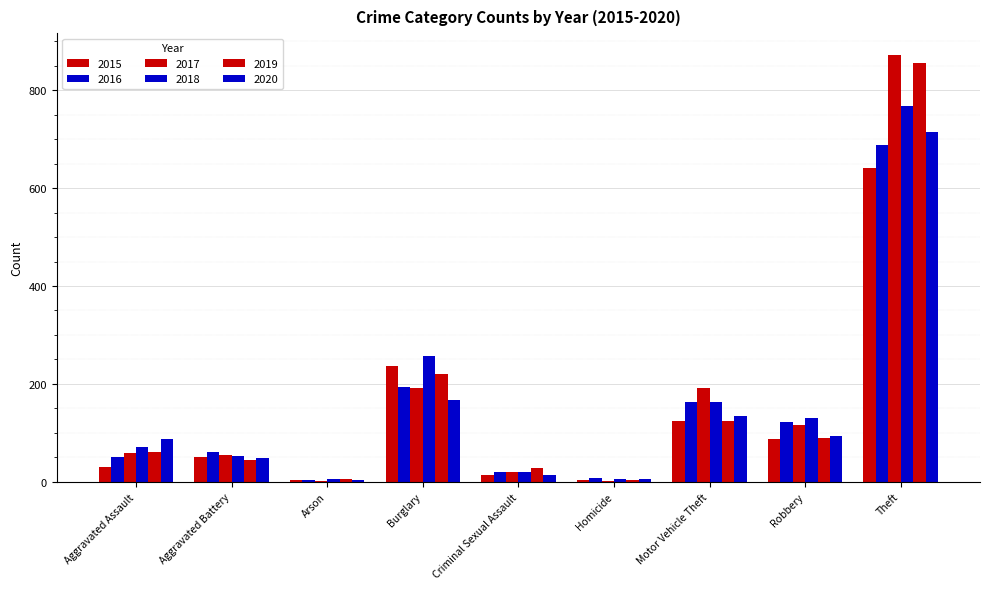

How many distinct data groups are displayed?

6